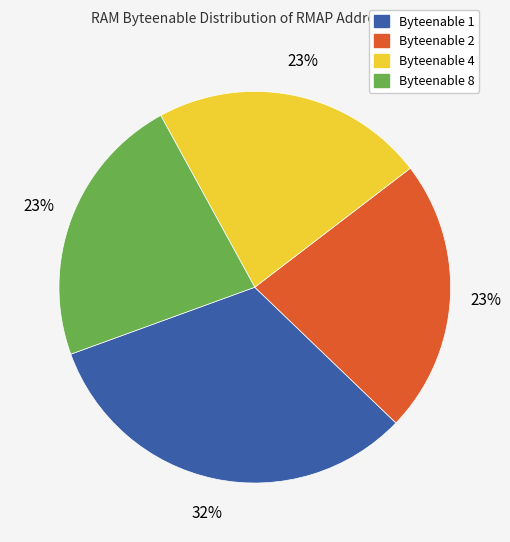

Is the sum of Byteenable 1 and Byteenable 8 greater than half?

Yes